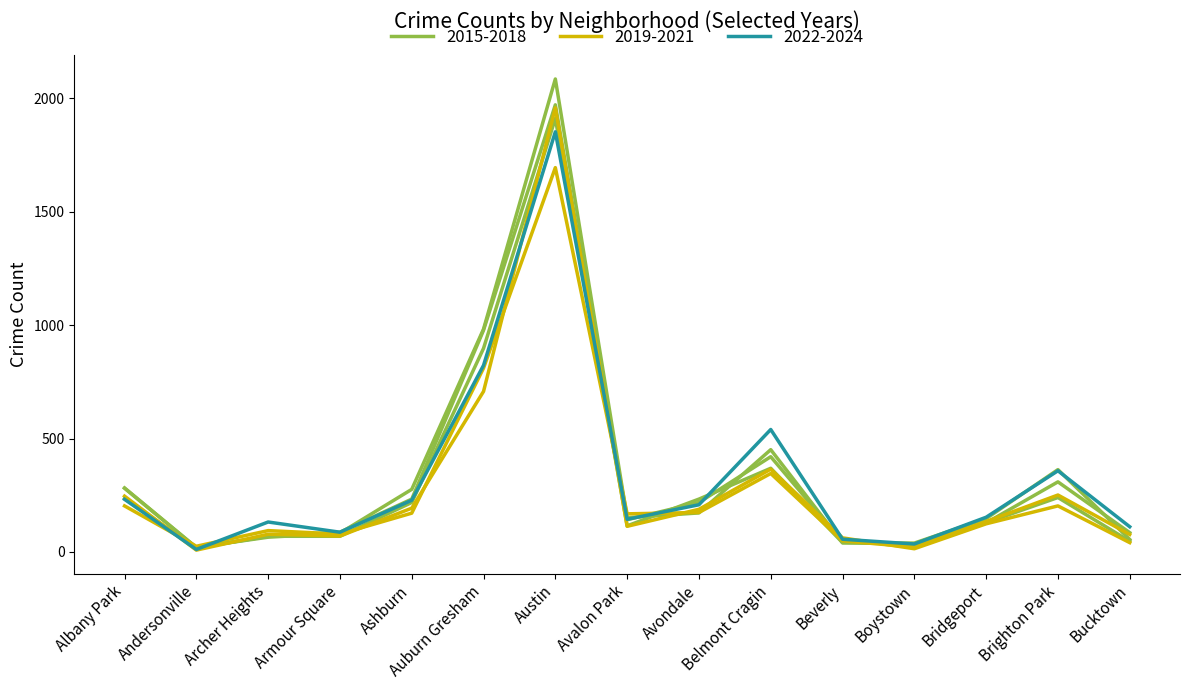

How many intersections are there between 2017 and 2023?

4